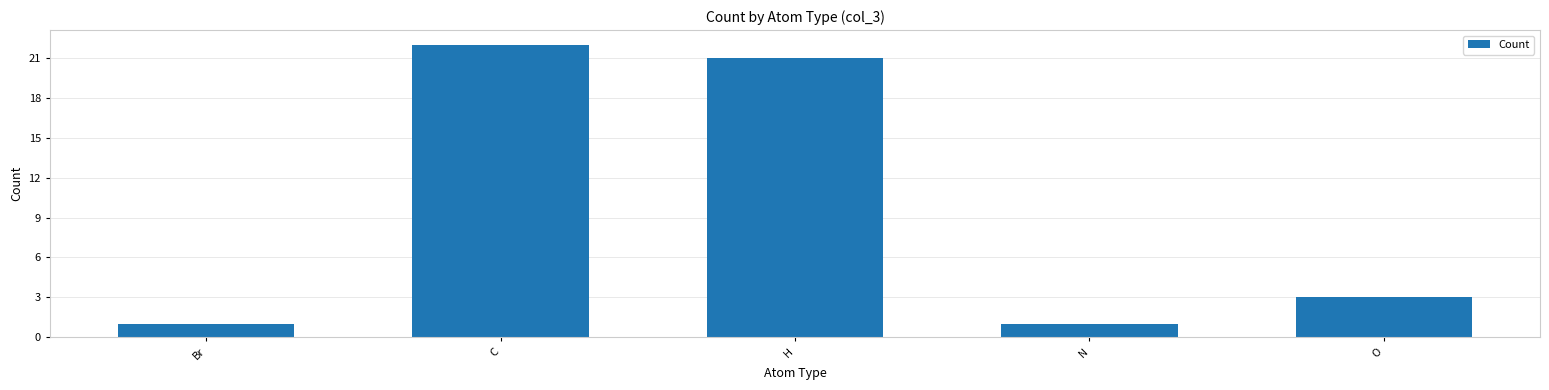

Reading left to right, what are all the values shown in this chart?

1	22	21	1	3